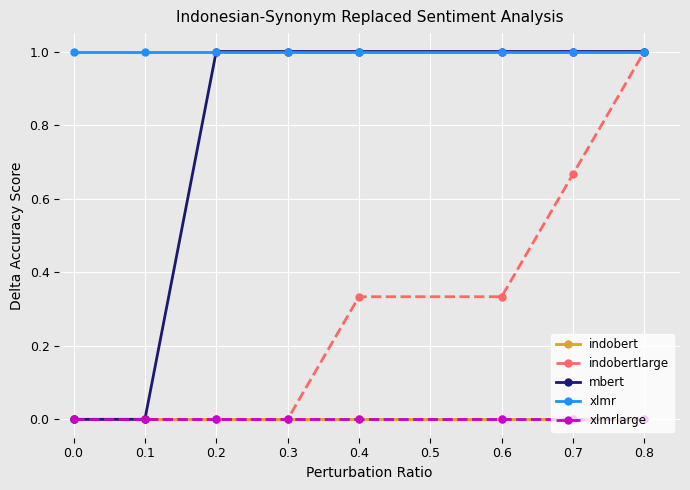

What are all the series names shown in the legend?

indobert, indobertlarge, mbert, xlmr, xlmrlarge